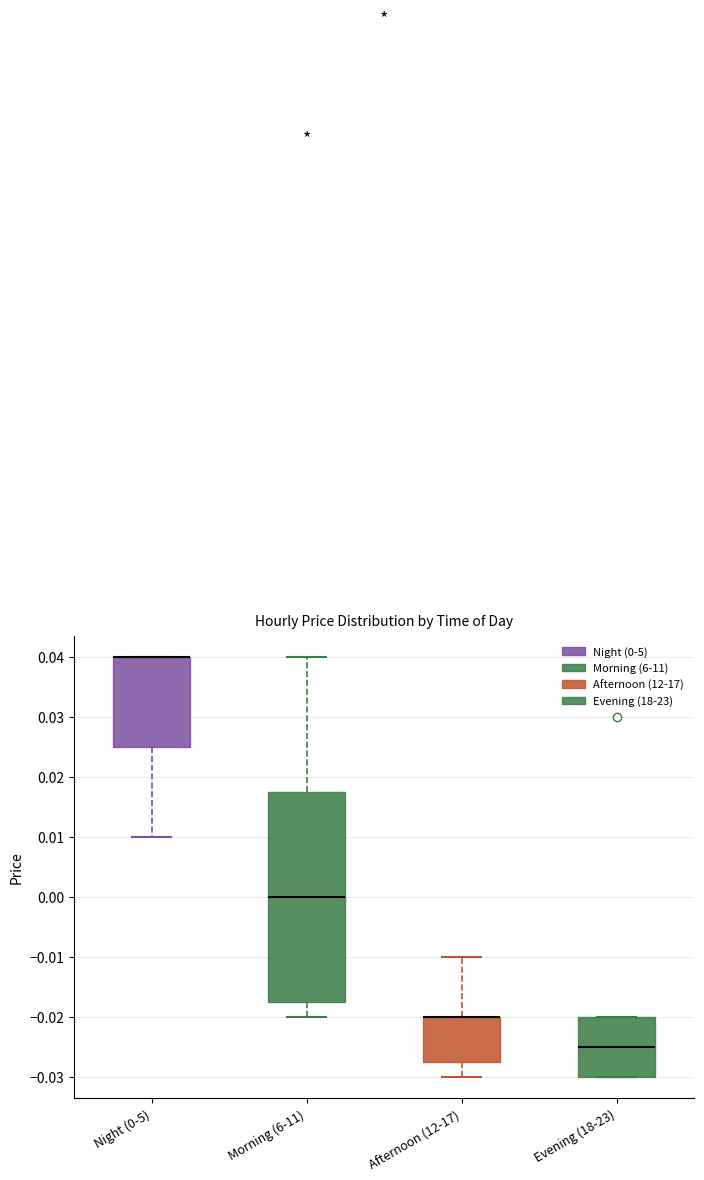

Where does the median line of the box for Evening (18-23) sit on the y-axis? The values are not printed on the chart, so give them approximately, as read against the axis.

-0.025